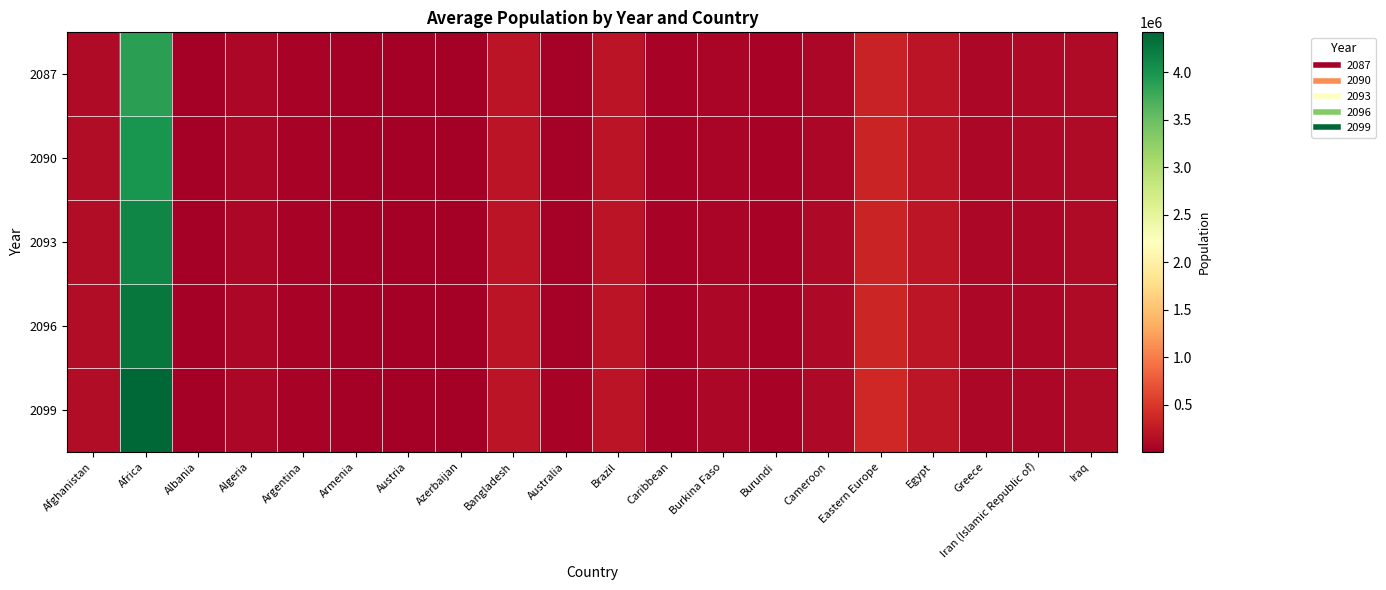

At Brazil, list the series in order from largest to smallest.

2087, 2090, 2093, 2096, 2099